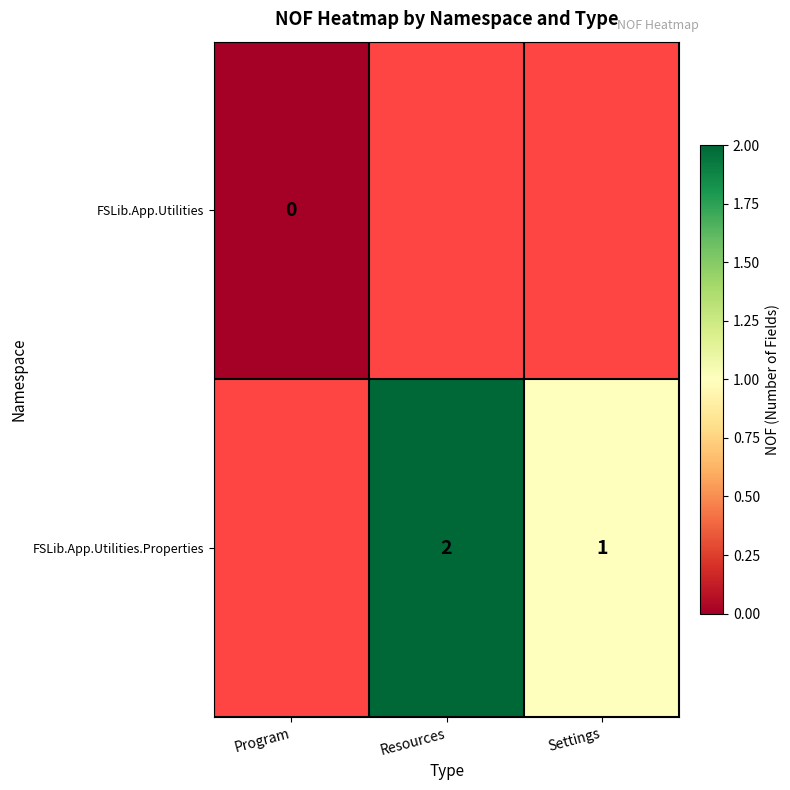

True or false: FSLib.App.Utilities.Properties has a value of 1 at Settings.

True